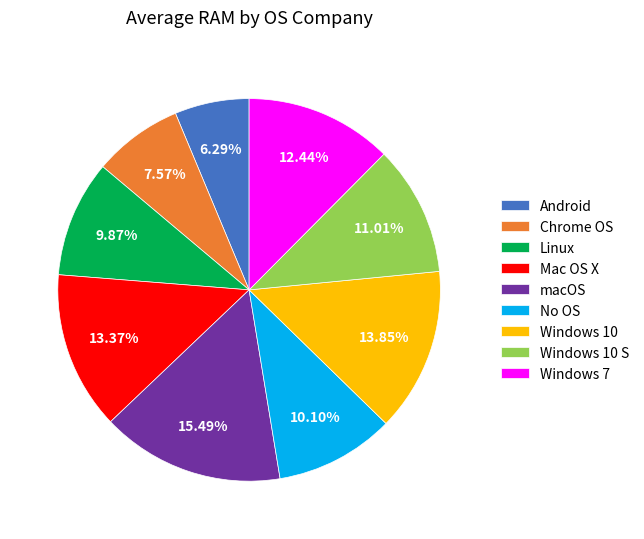

Does any single category account for the majority?

No